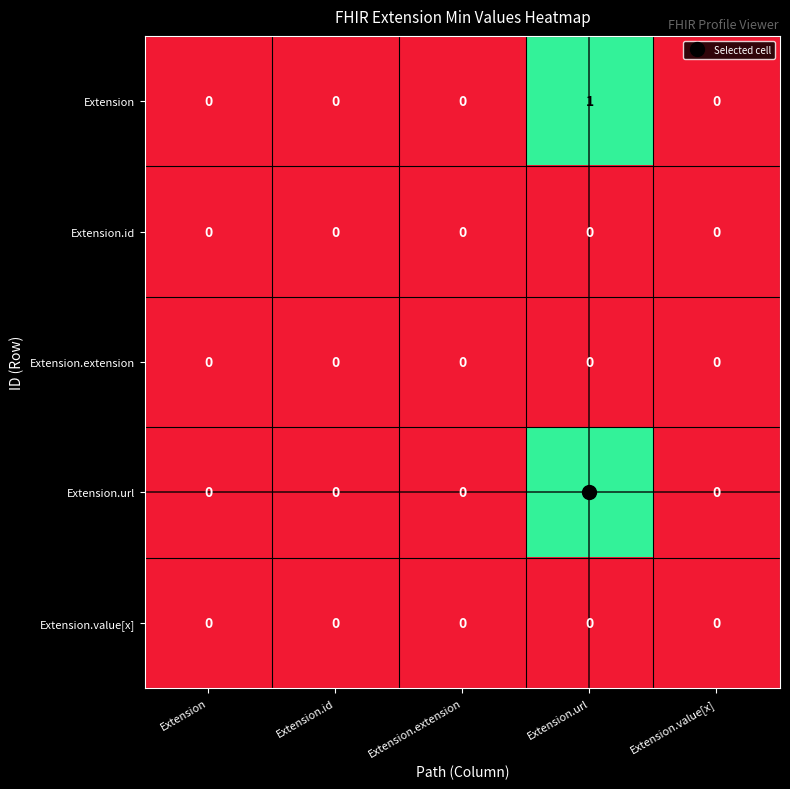

At which category is the sum across all series the highest?

Extension.url